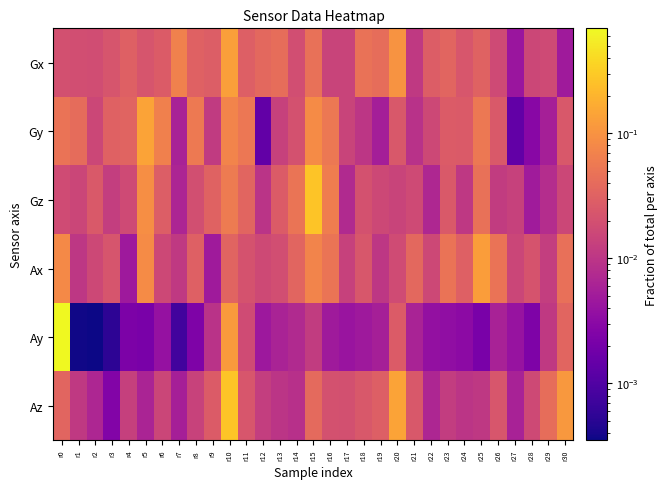

Rank the series by their maximum value, from highest to lowest.

Ay, Gz, Az, Gy, Gx, Ax